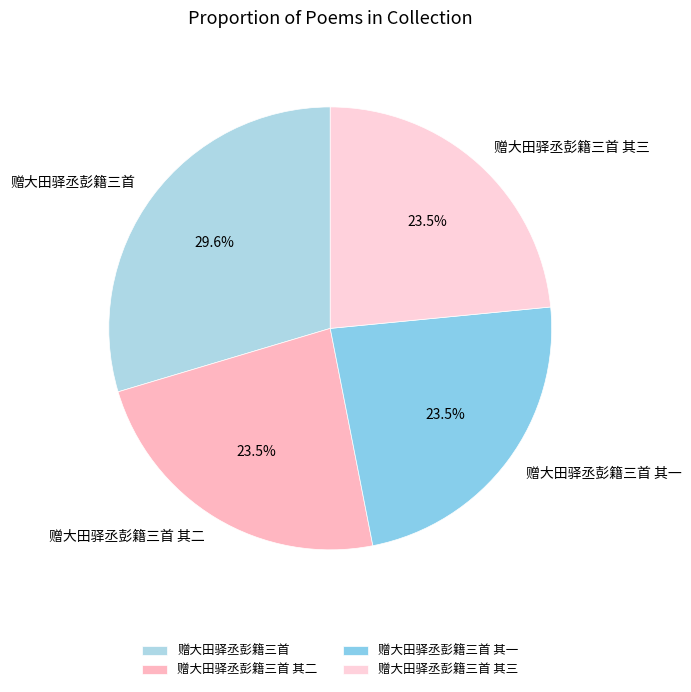

What percentage is the 赠大田驿丞彭籍三首 slice, to the nearest percent?

30%